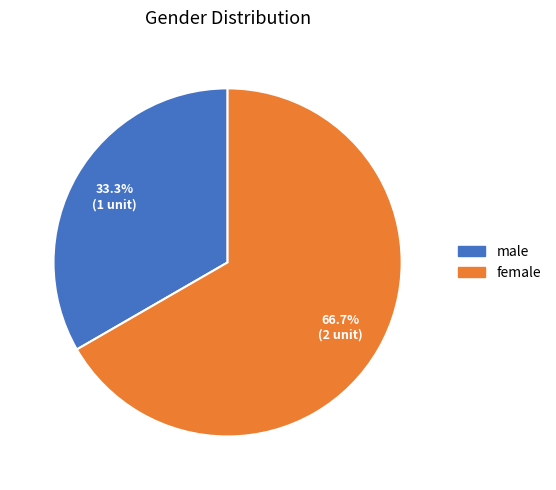

What is the ratio of the value at female to the value at male?

2.0